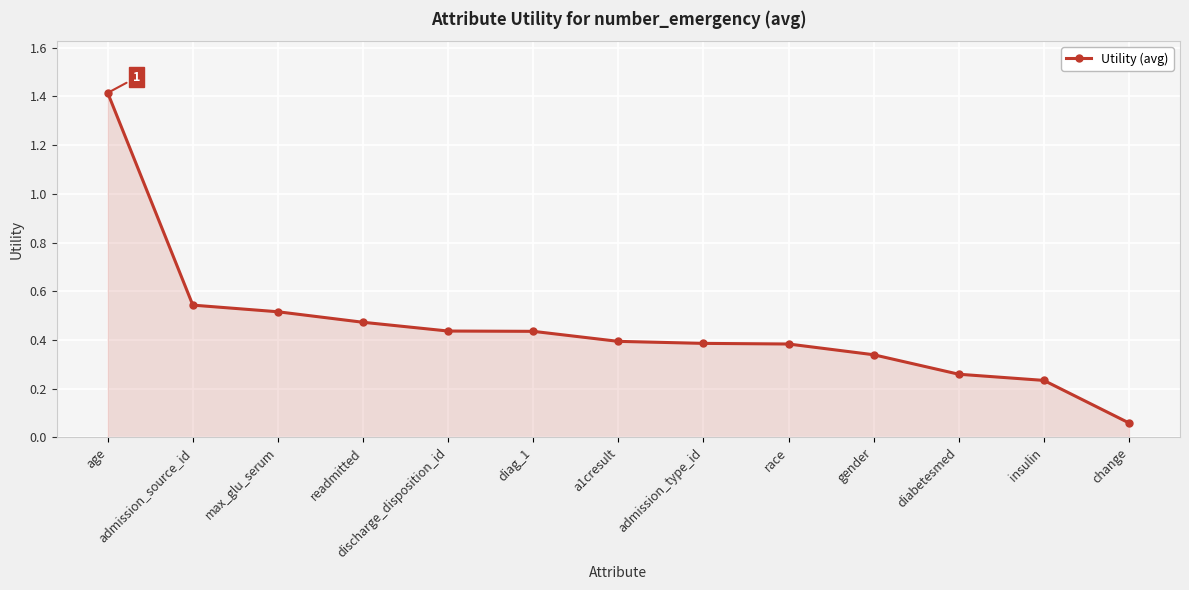

What is the difference between the values at insulin and age?

1.2